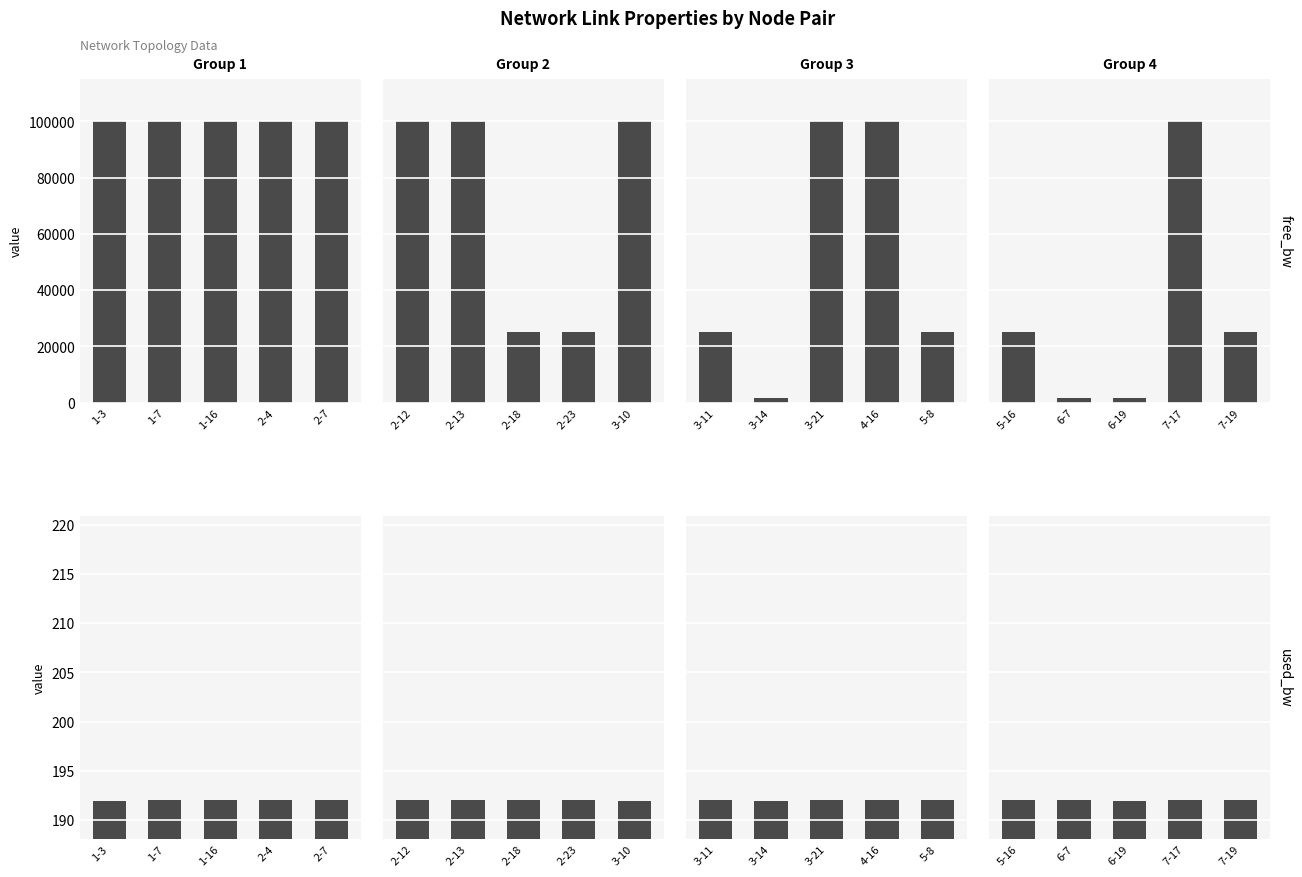

Is it true that used_bw equals 192.1 at 7-17?

True